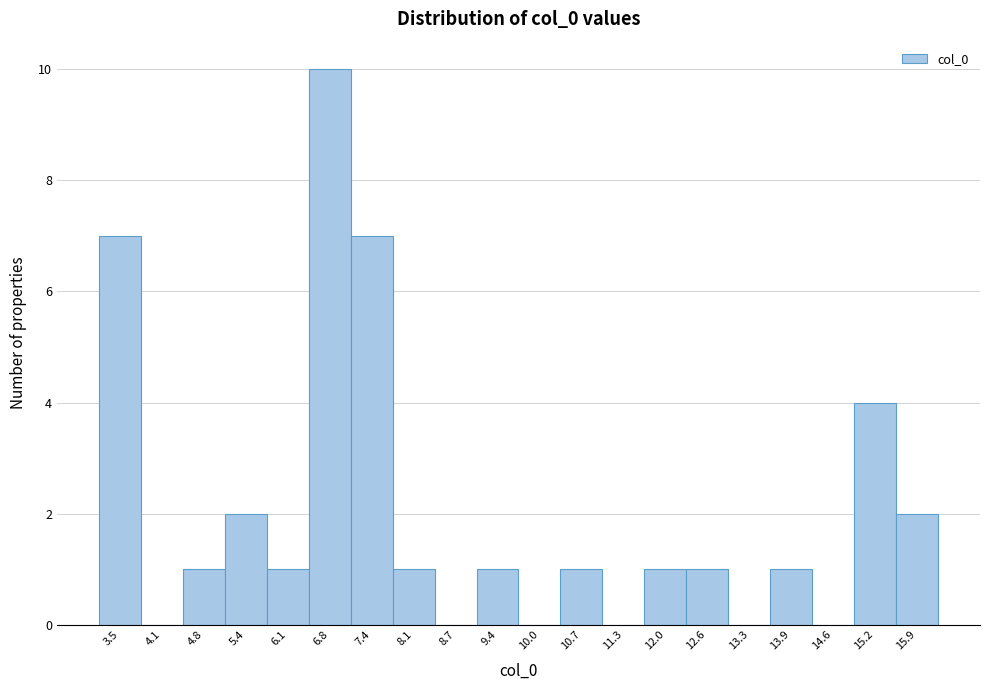

What is the height of the bar covering 7.7 to 8.4 on the x-axis? Neither the bar edges nor the heights are printed on the chart, so give them approximately, as read against the axes.

1